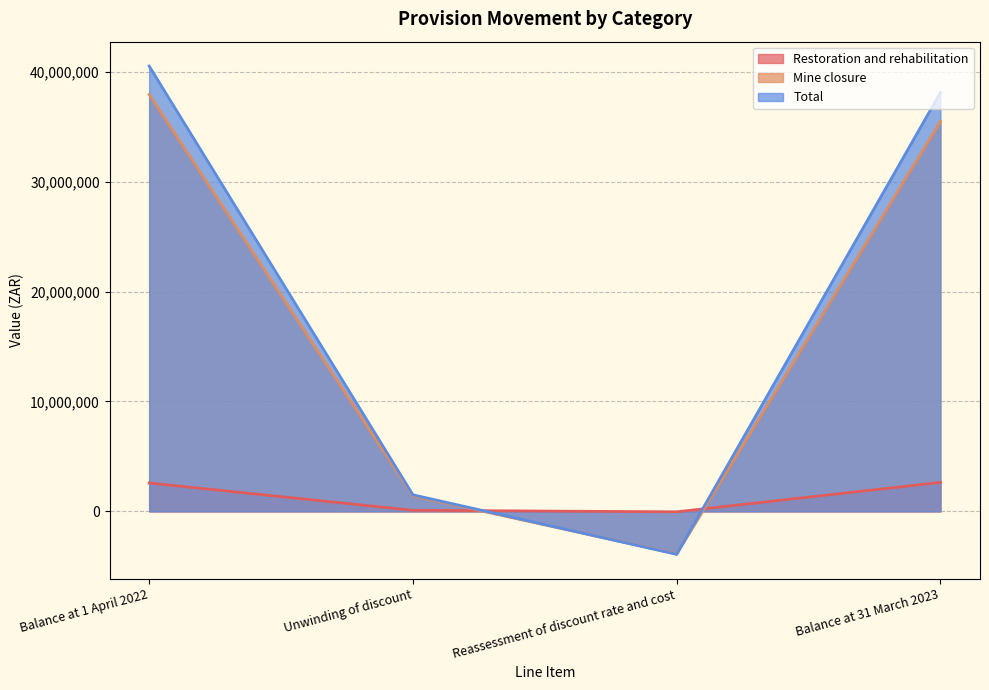

The Restoration and rehabilitation series shows 3821235 at Balance at 1 April 2022. True or false?

False